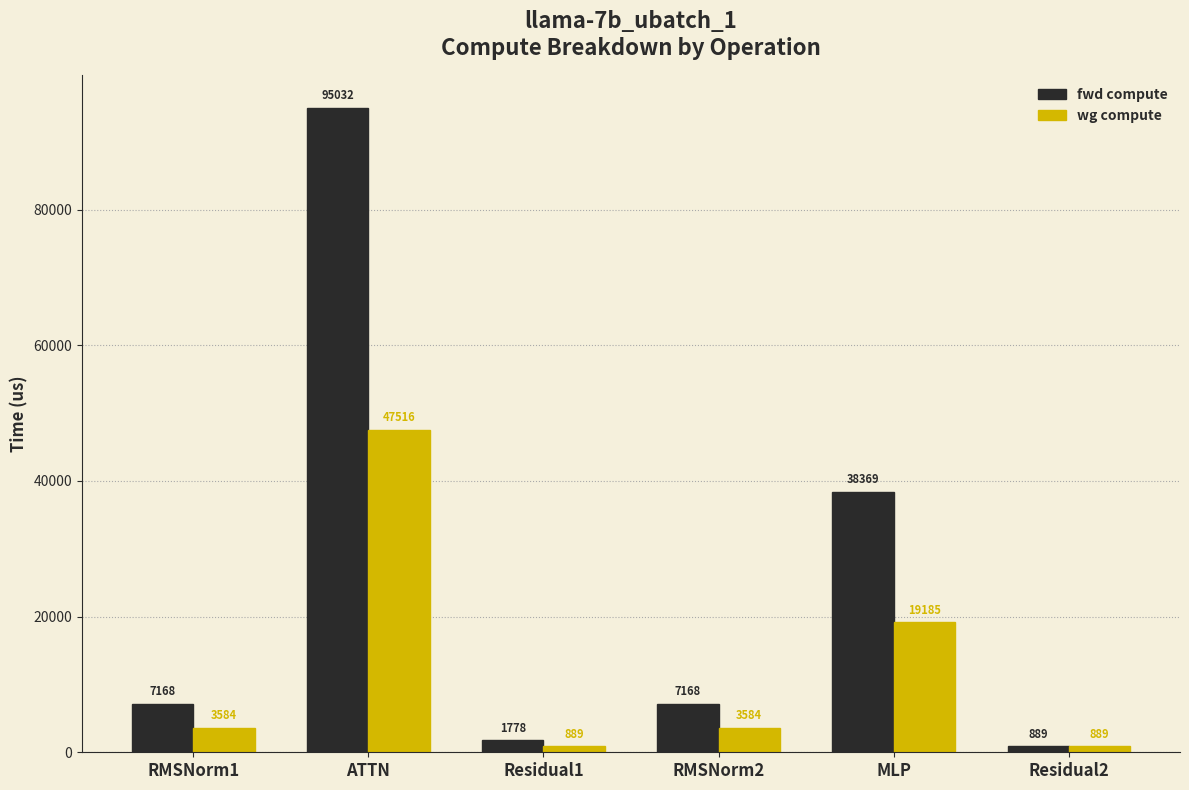

What is the spread (max minus min) of values at RMSNorm1?

3584.2